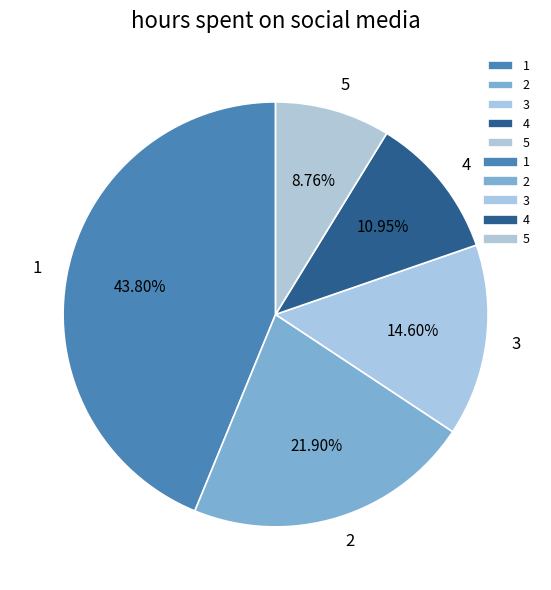

What percentage is the 4 slice, to the nearest percent?

11%